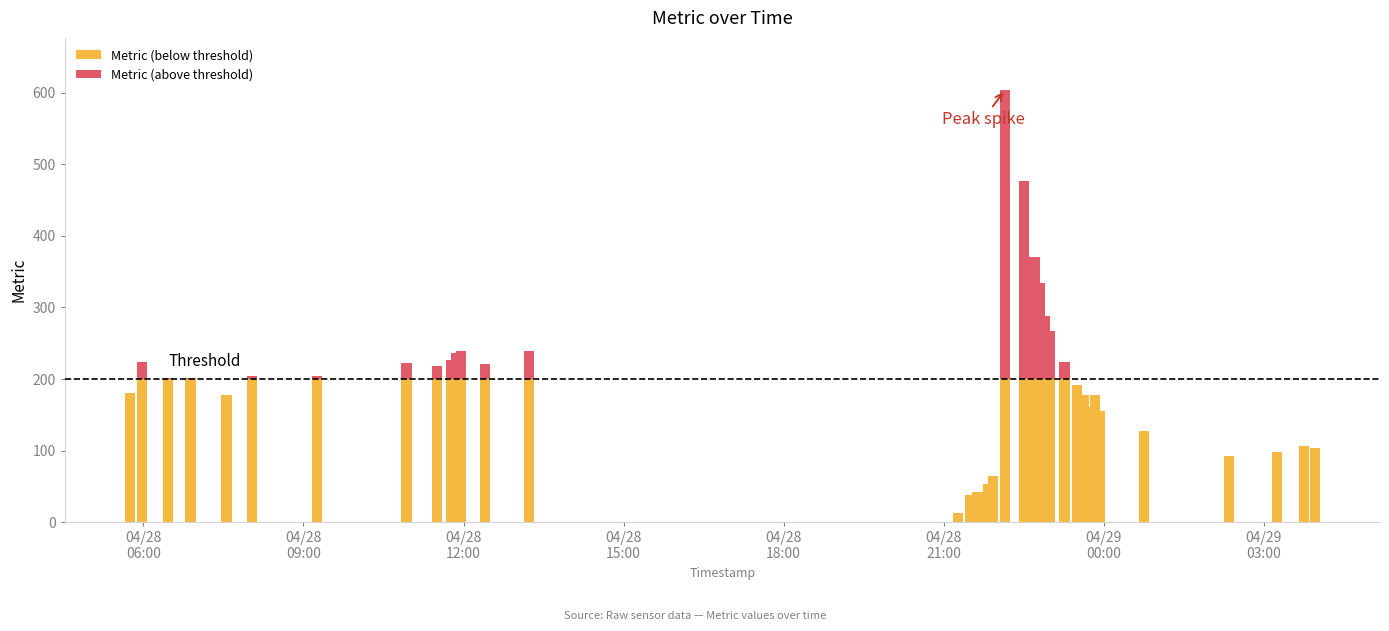

What are all the series names shown in the legend?

Metric (below threshold), Metric (above threshold)